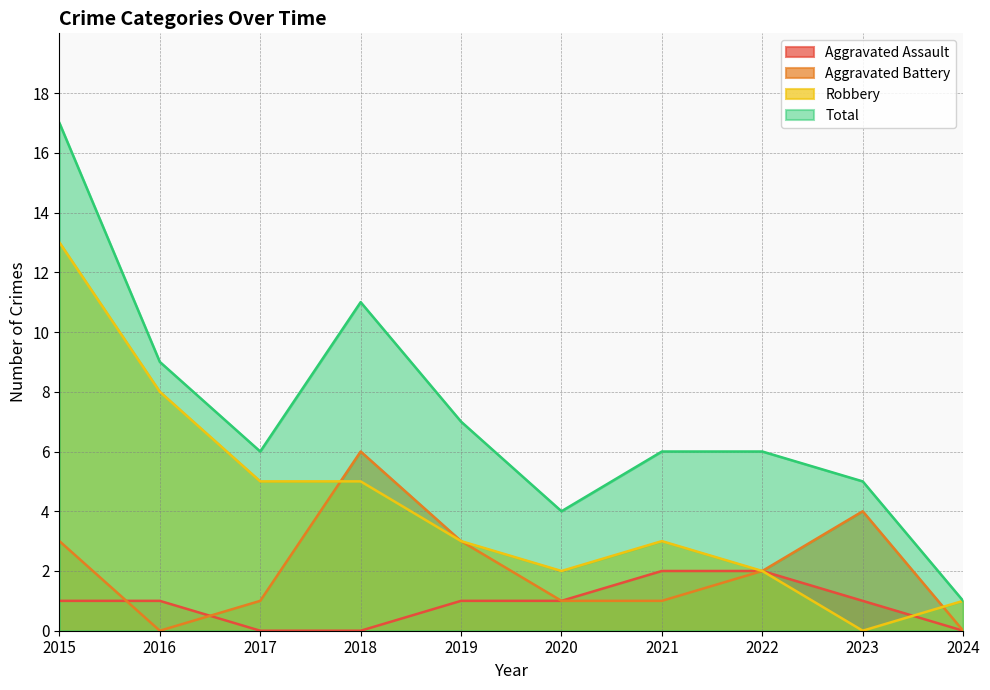

Reading left to right, extract all data points from this chart.

Aggravated Assault: 2015=1	2016=1	2017=0	2018=0	2019=1	2020=1	2021=2	2022=2	2023=1	2024=0
Aggravated Battery: 2015=3	2016=0	2017=1	2018=6	2019=3	2020=1	2021=1	2022=2	2023=4	2024=0
Robbery: 2015=13	2016=8	2017=5	2018=5	2019=3	2020=2	2021=3	2022=2	2023=0	2024=1
Total: 2015=17	2016=9	2017=6	2018=11	2019=7	2020=4	2021=6	2022=6	2023=5	2024=1